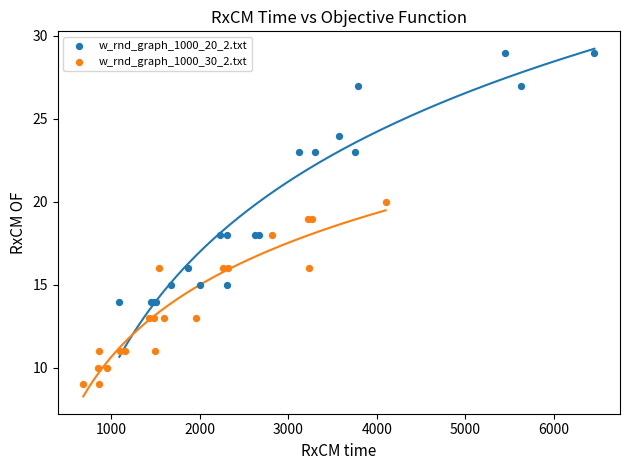

Which series has the largest Y range (max minus min)?

w_rnd_graph_1000_20_2.txt